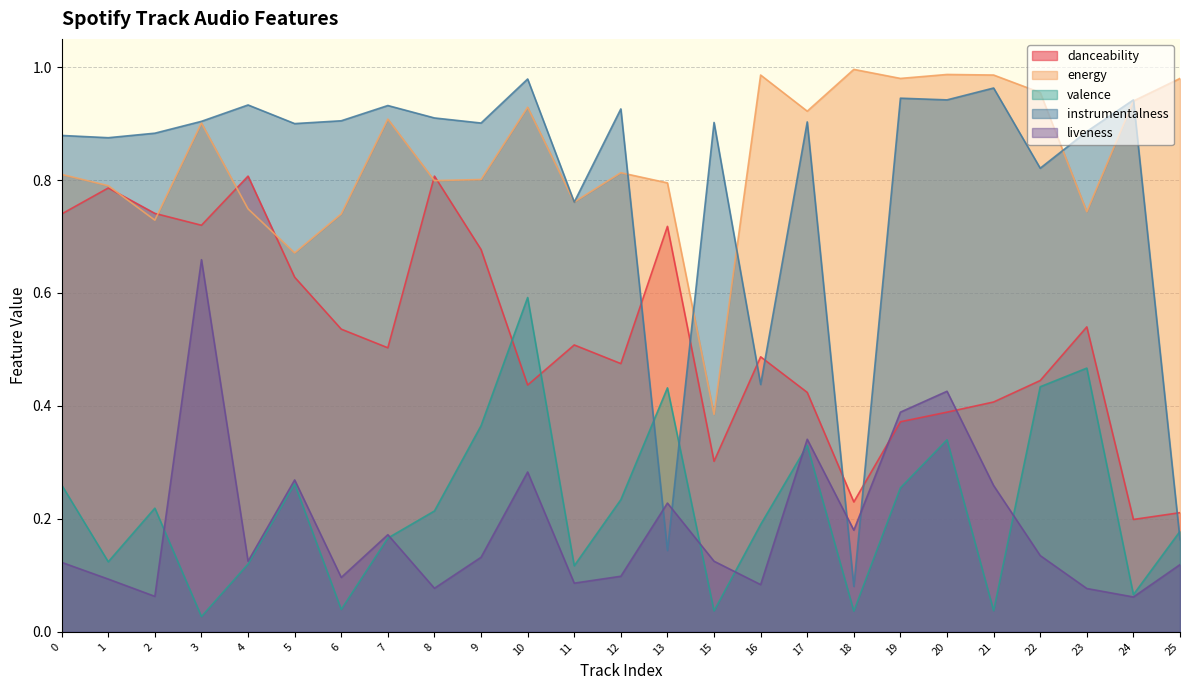

At which label is valence closest to 0?

3